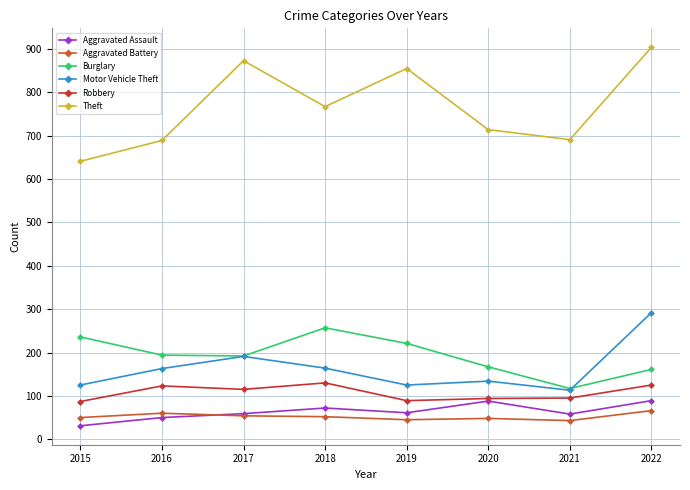

At how many categories does at least one series exceed 531?

8